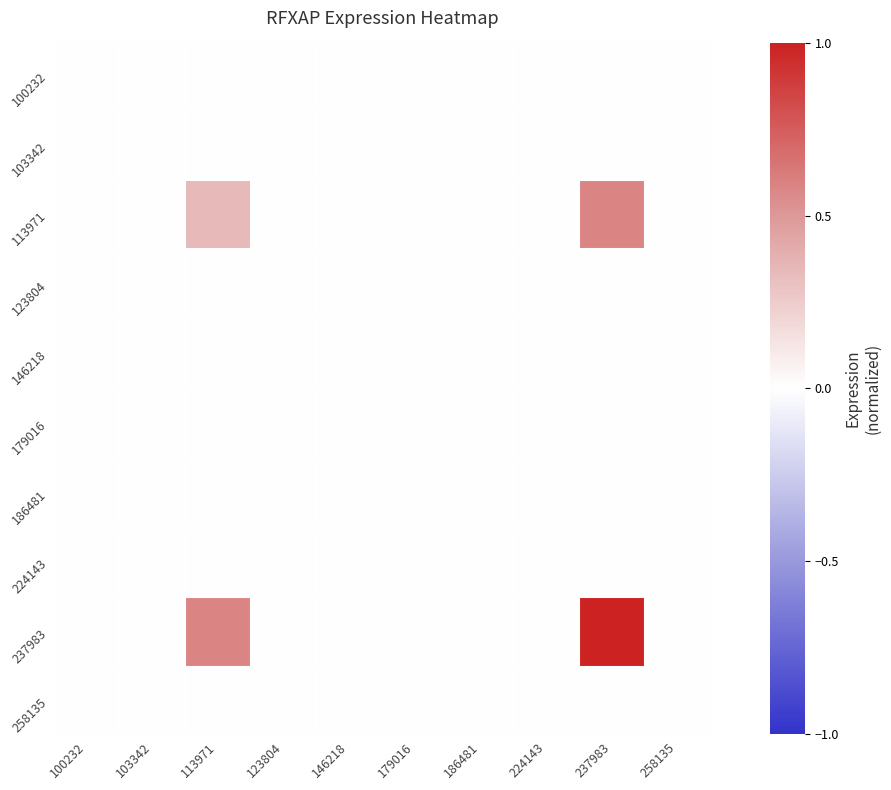

Which series has the widest spread of values?

237983